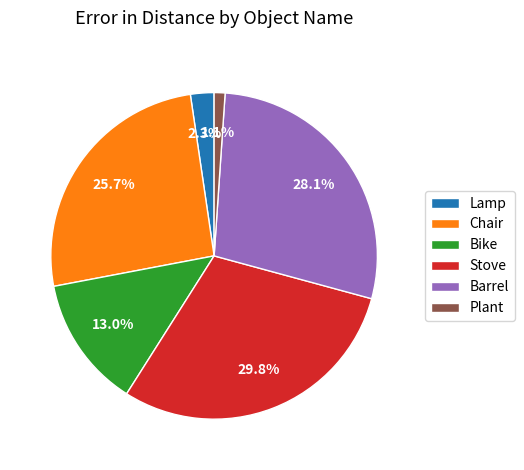

What is the largest slice in the pie chart?

Stove